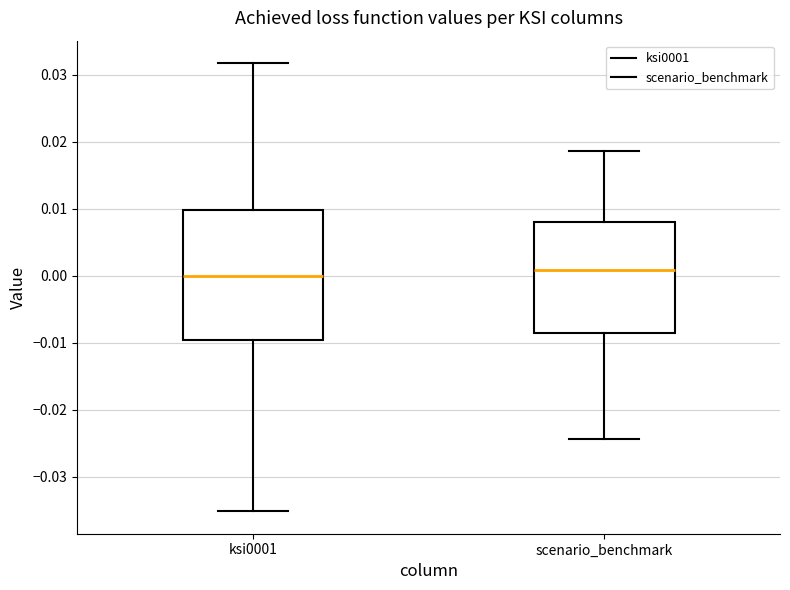

Reading left to right, transcribe this box plot: for each box, give where its median line is, the range the box spans, and where its two whiskers end, as read against the y-axis. The values are not printed on the chart, so give them approximately, as read against the axis.

ksi0001: median 0.000, box -0.010 to 0.010, whiskers -0.035 to 0.032
scenario_benchmark: median 0.001, box -0.009 to 0.008, whiskers -0.024 to 0.019